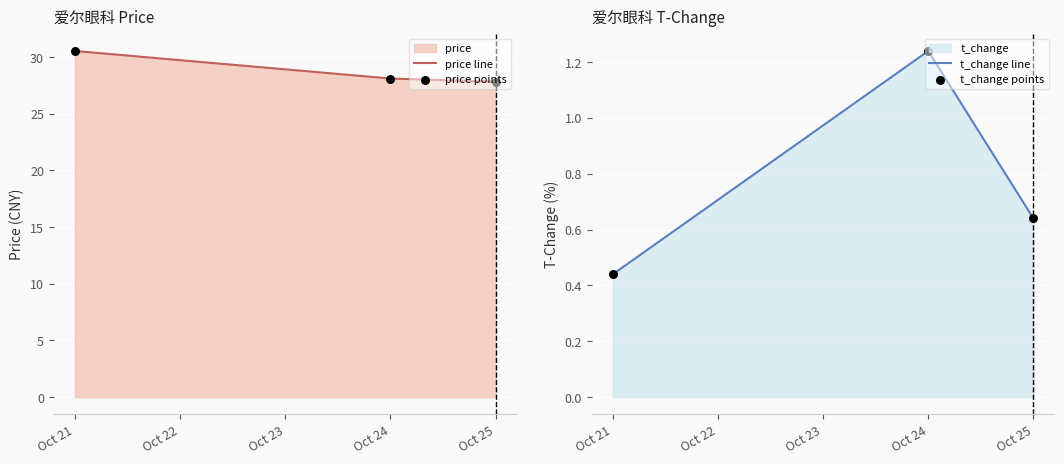

At how many categories does at least one series exceed 8?

3